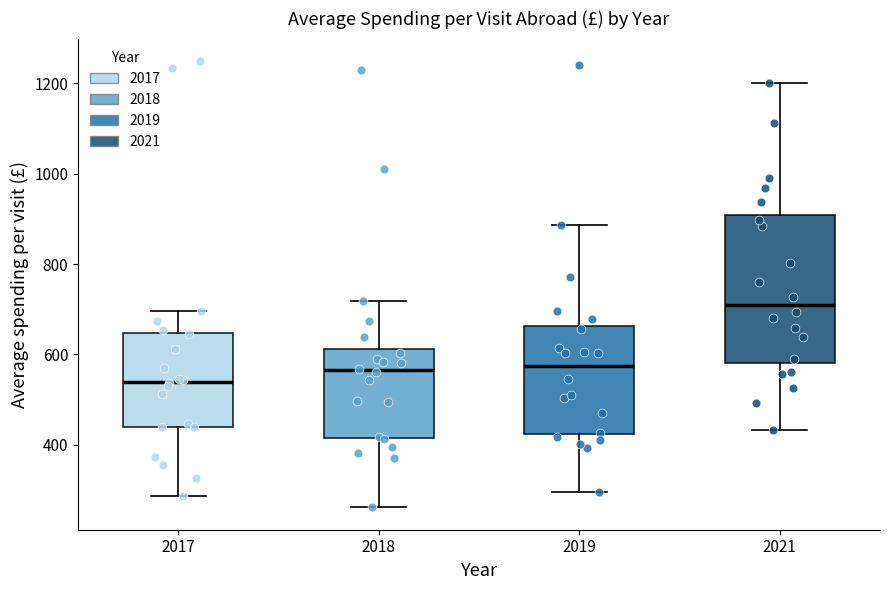

Reading left to right, read every box against the y-axis: the position of its median line, the range the box covers, and the ends of its whiskers. The values are not printed on the chart, so give them approximately, as read against the axis.

2017: median 540, box 440 to 640, whiskers 280 to 700
2018: median 560, box 420 to 620, whiskers 260 to 720
2019: median 580, box 420 to 660, whiskers 300 to 880
2021: median 720, box 580 to 900, whiskers 440 to 1200